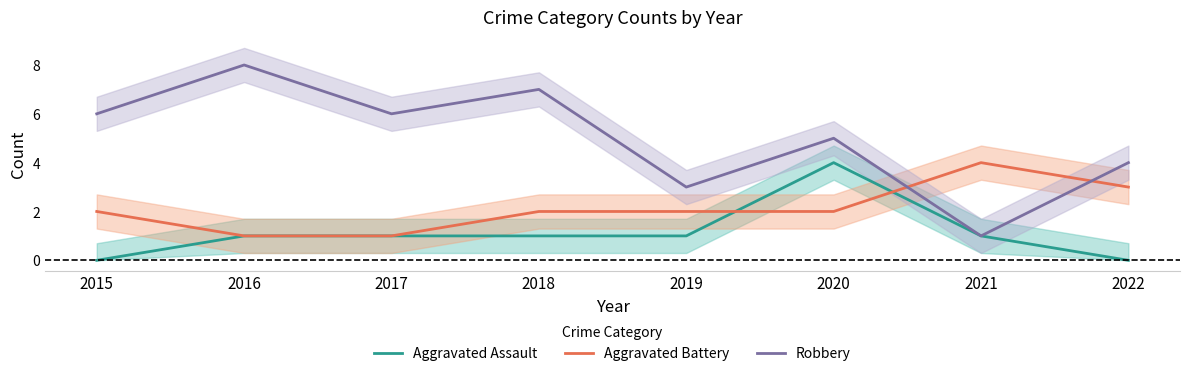

True or false: Robbery and Aggravated Battery cross at least once.

True